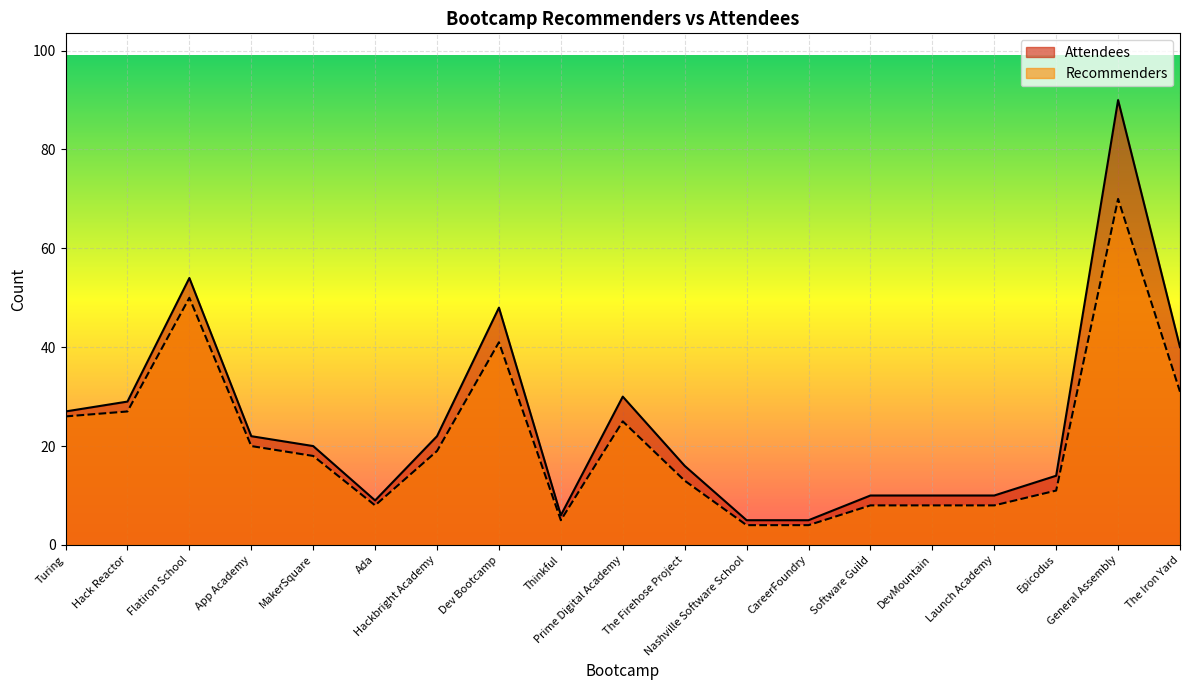

At which category does Attendees reach its first local valley?

Ada